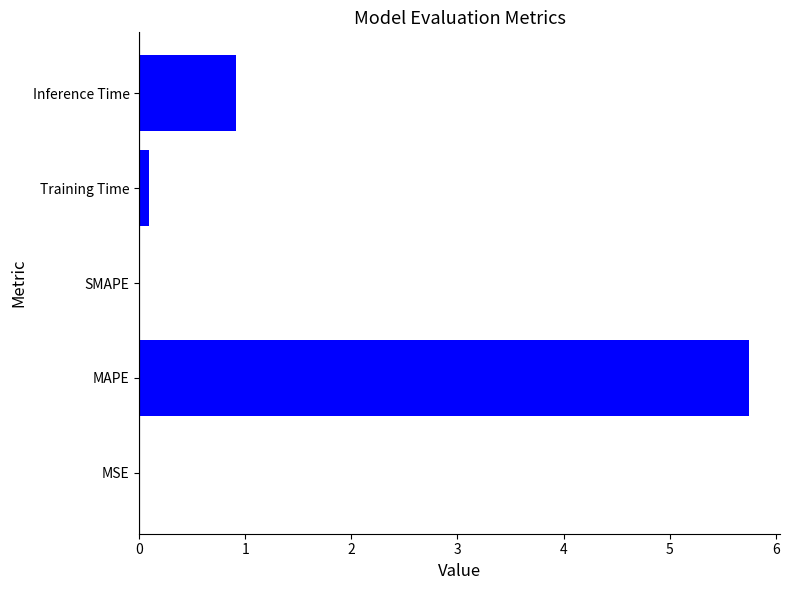

What is the average value?

1.4